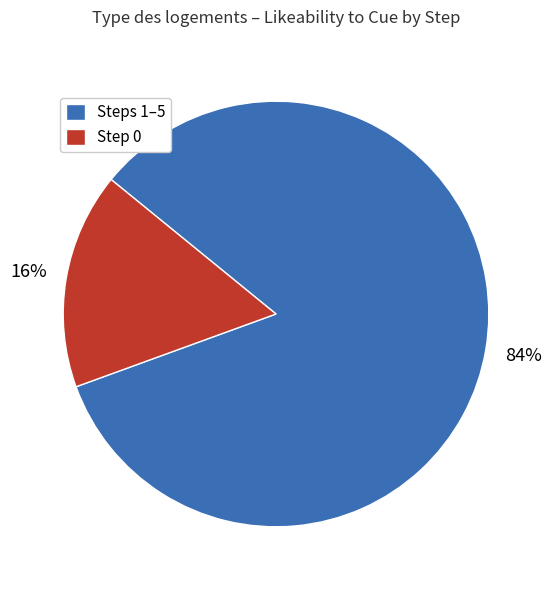

Which slice represents more than half of the pie?

Steps 1–5